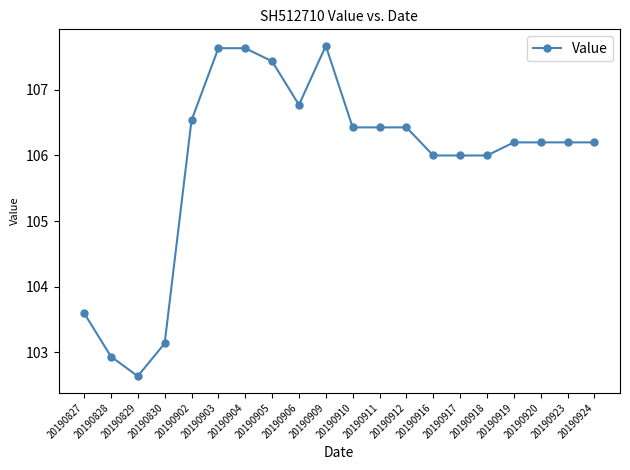

What is the sum of all values?

2118.1